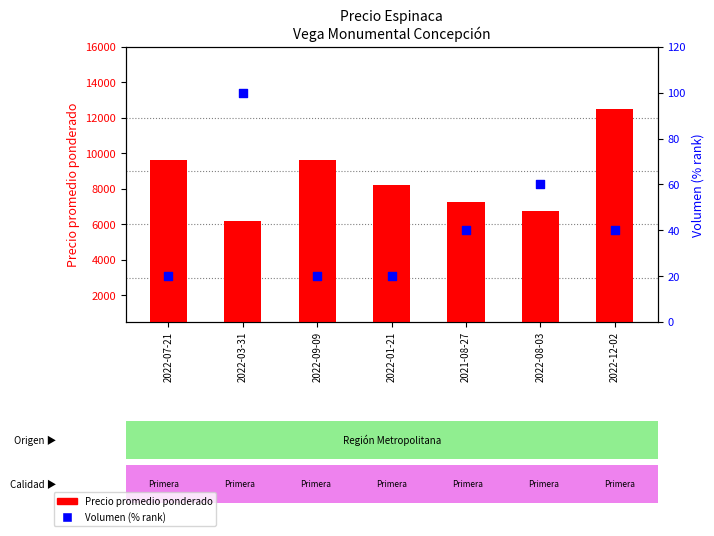

What is the total value across all series at 2022-03-31?

6300